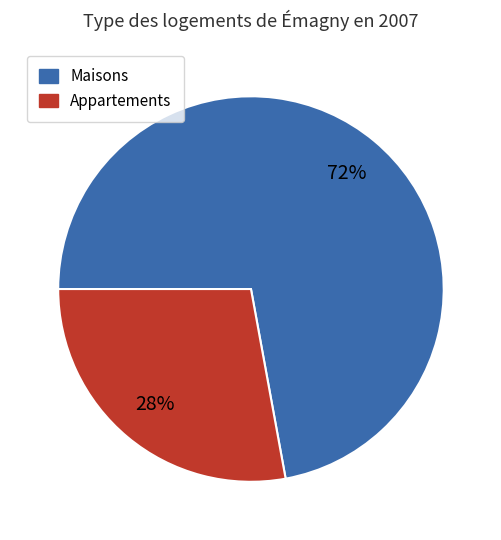

How many slices are in this pie chart?

2